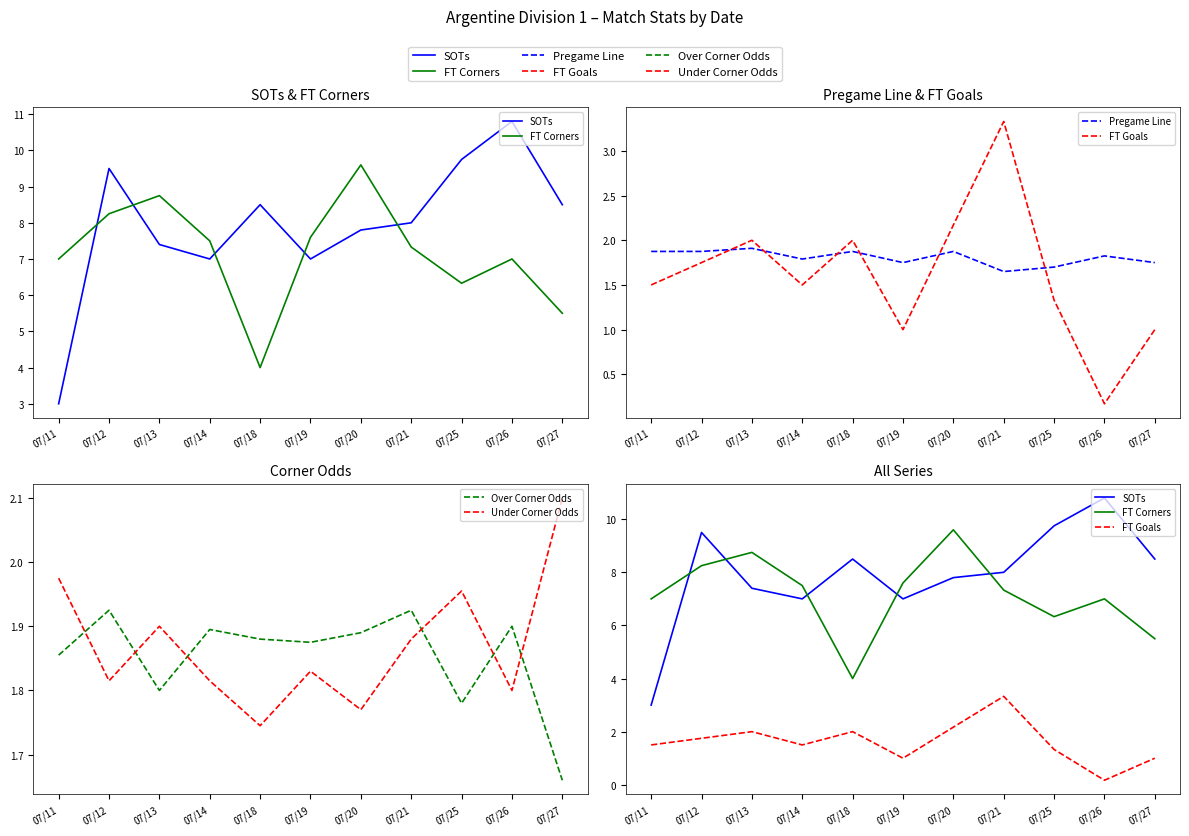

At which category does Over Corner Odds reach its first local valley?

07/13